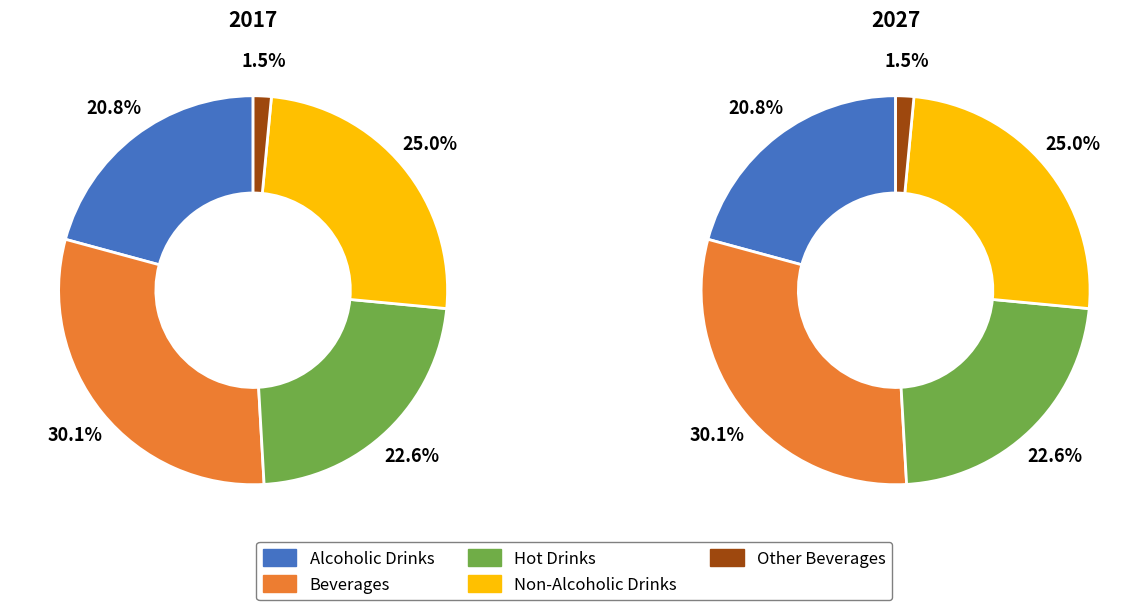

How many segments does this pie chart have?

5